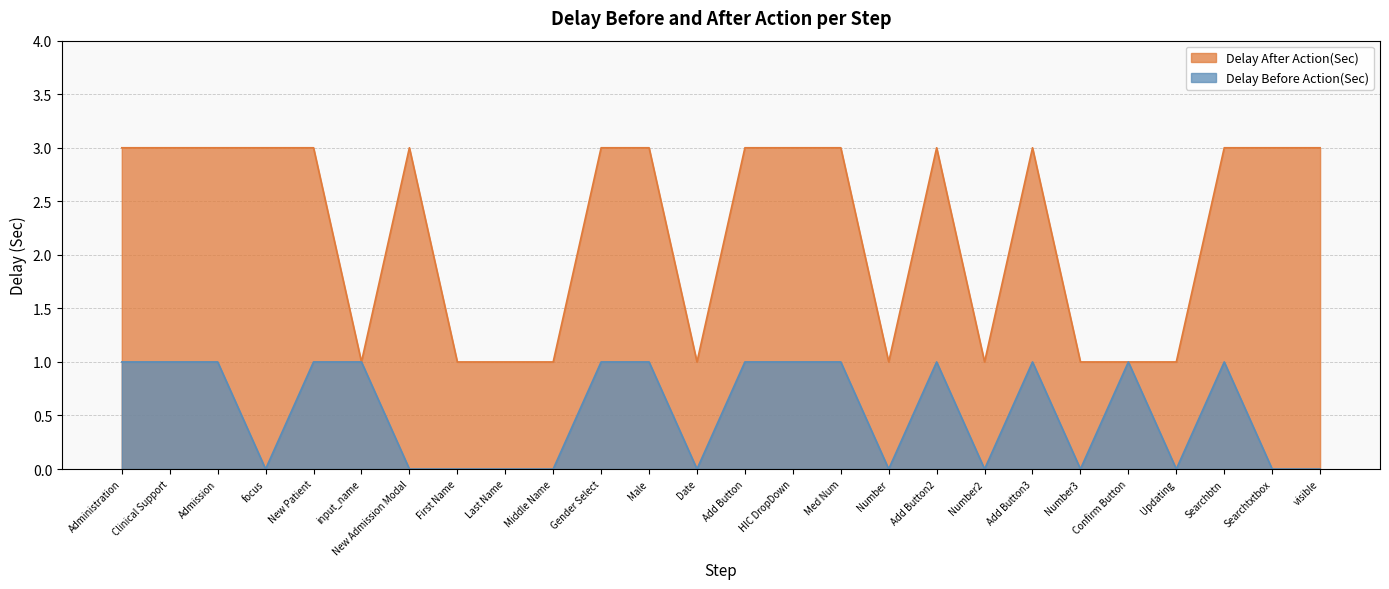

Reading left to right, transcribe all the data shown in this chart.

Delay After Action(Sec): Administration=3	Clinical Support=3	Admission=3	focus=3	New Patient=3	input_name=1	New Admission Modal=3	First Name=1	Last Name=1	Middle Name=1	Gender Select=3	Male=3	Date=1	Add Button=3	HIC DropDown=3	Med Num=3	Number=1	Add Button2=3	Number2=1	Add Button3=3	Number3=1	Confirm Button=1	Updating=1	Searchbtn=3	Searchtxtbox=3	visible=3
Delay Before Action(Sec): Administration=1	Clinical Support=1	Admission=1	focus=0	New Patient=1	input_name=1	New Admission Modal=0	First Name=0	Last Name=0	Middle Name=0	Gender Select=1	Male=1	Date=0	Add Button=1	HIC DropDown=1	Med Num=1	Number=0	Add Button2=1	Number2=0	Add Button3=1	Number3=0	Confirm Button=1	Updating=0	Searchbtn=1	Searchtxtbox=0	visible=0